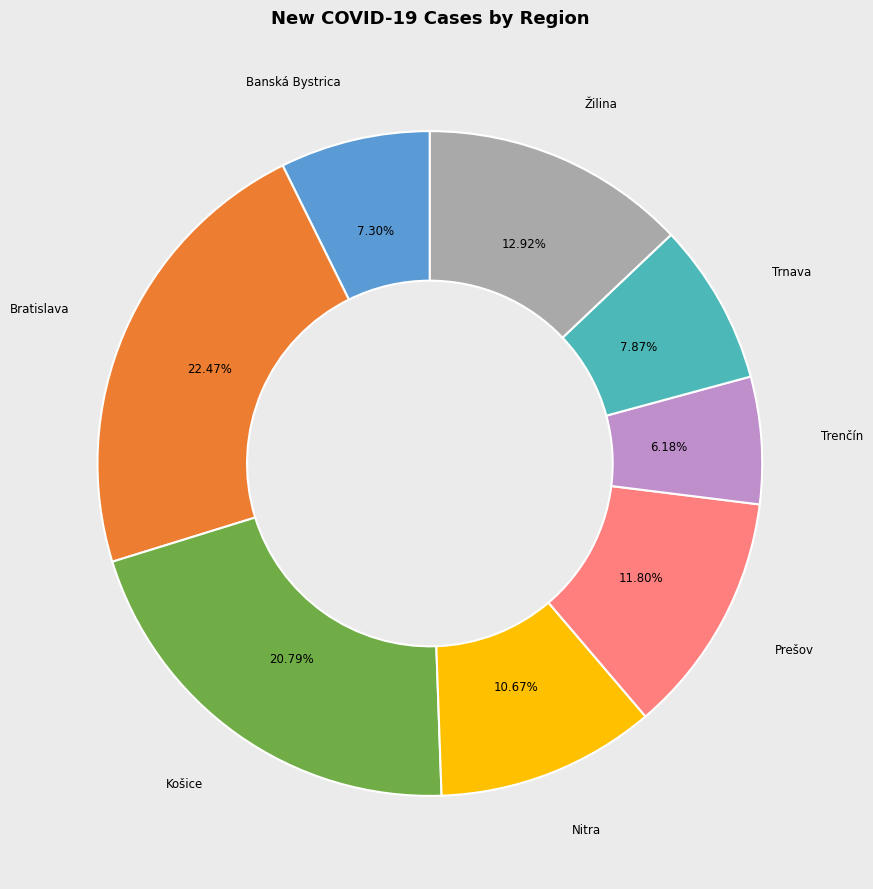

To the nearest percent, what is the average slice percentage?

12%